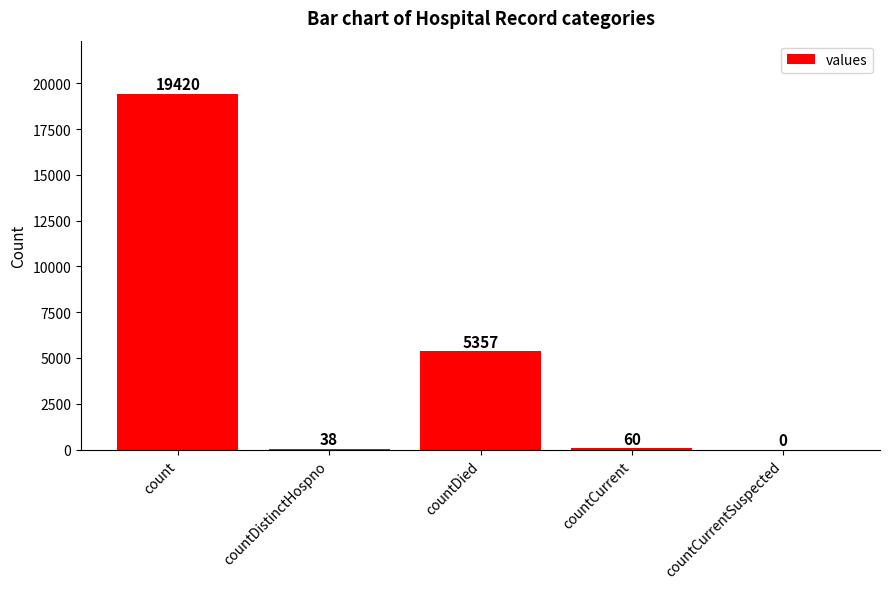

At which label does the data first exceed 60?

count